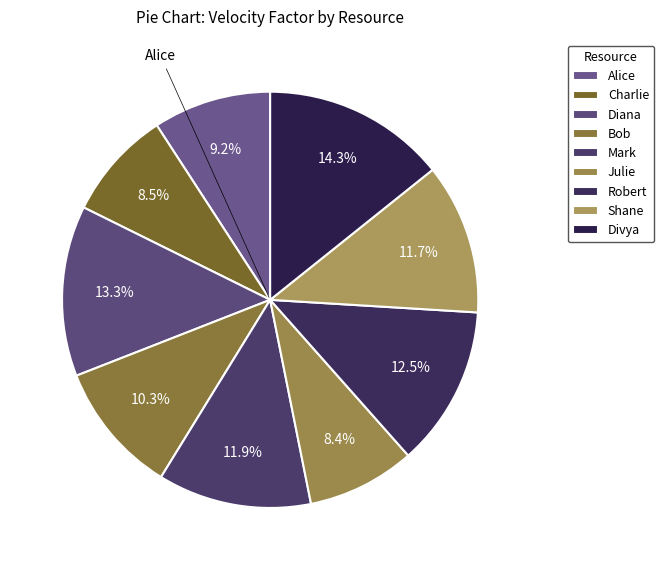

To the nearest percent, what percentage of the pie is Mark?

12%